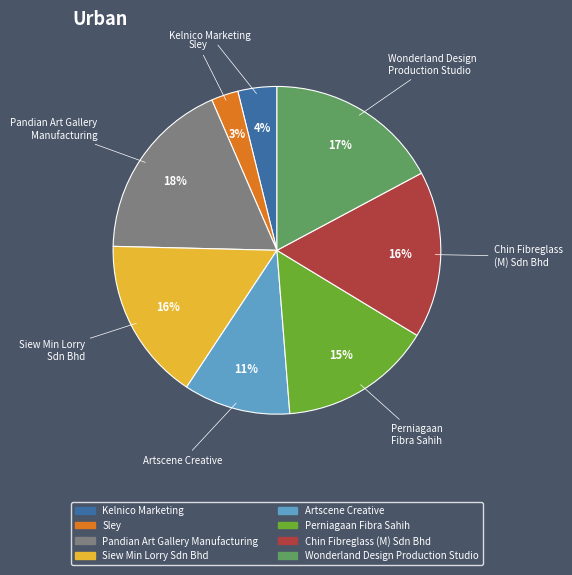

Do Wonderland Design Production Studio and Siew Min Lorry Sdn Bhd together represent more than half of the pie?

No